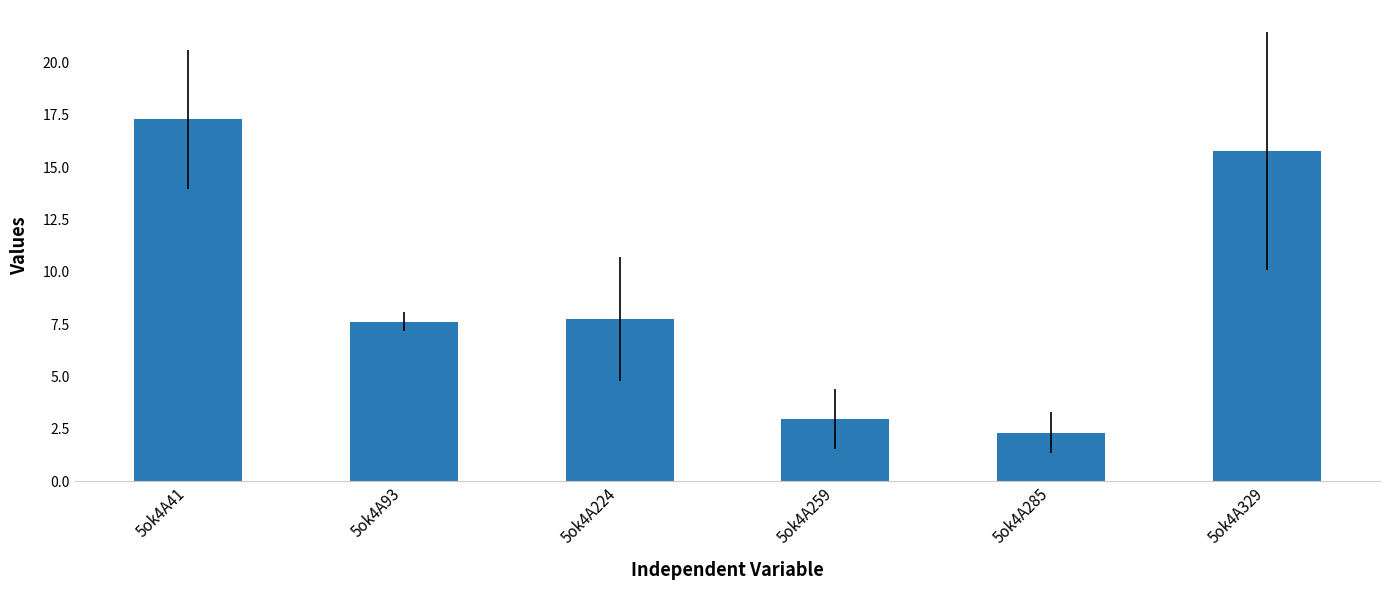

Reading left to right, extract all data points from this chart.

5ok4A41=17.3	5ok4A93=7.6	5ok4A224=7.7	5ok4A259=3.0	5ok4A285=2.3	5ok4A329=15.8